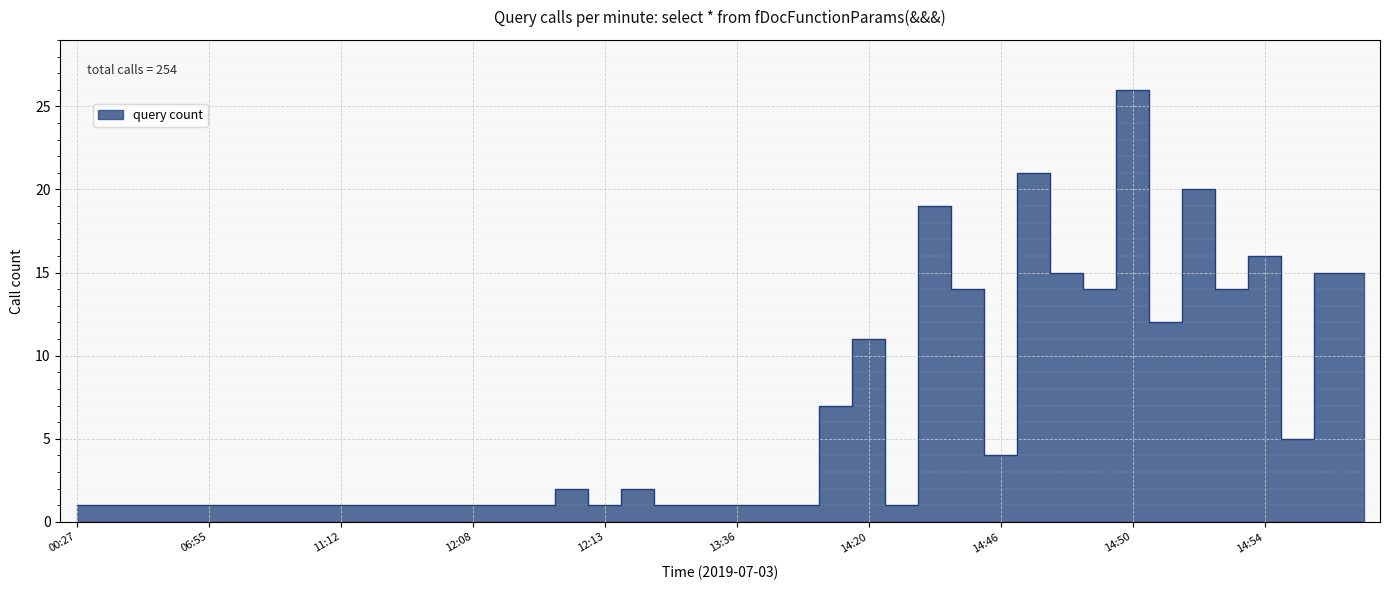

How many values exceed 1?

18